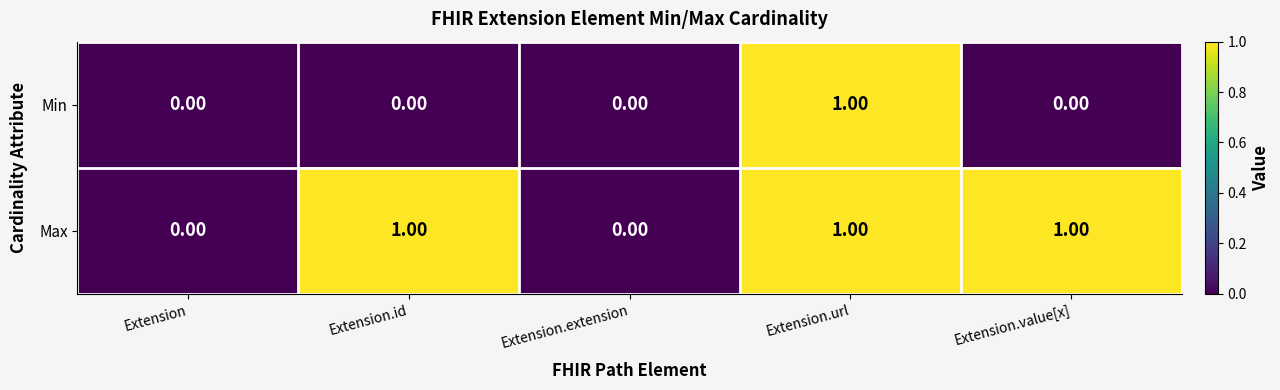

Is the value of Max at Extension.id greater than the value of Min at Extension.value[x]?

Yes